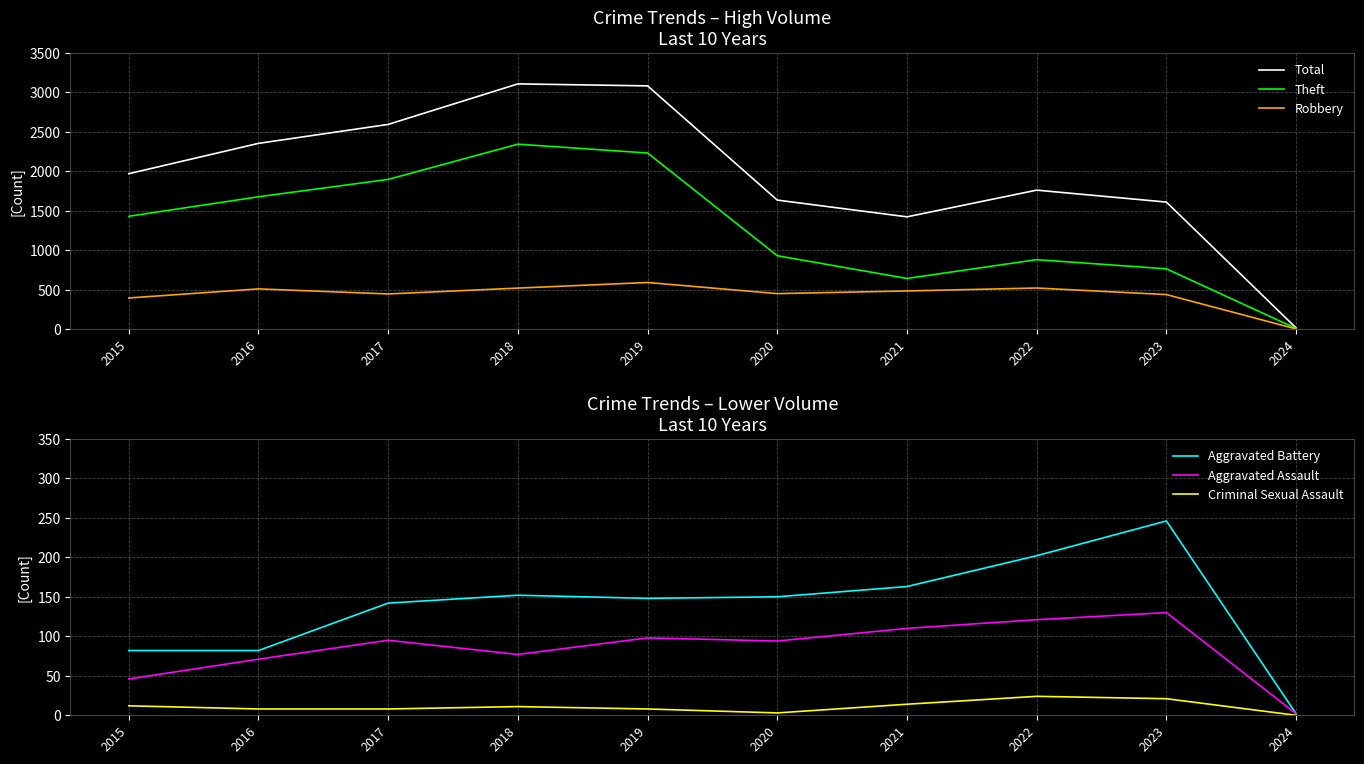

What are all the series names shown in the legend?

Total, Theft, Robbery, Aggravated Battery, Aggravated Assault, Criminal Sexual Assault